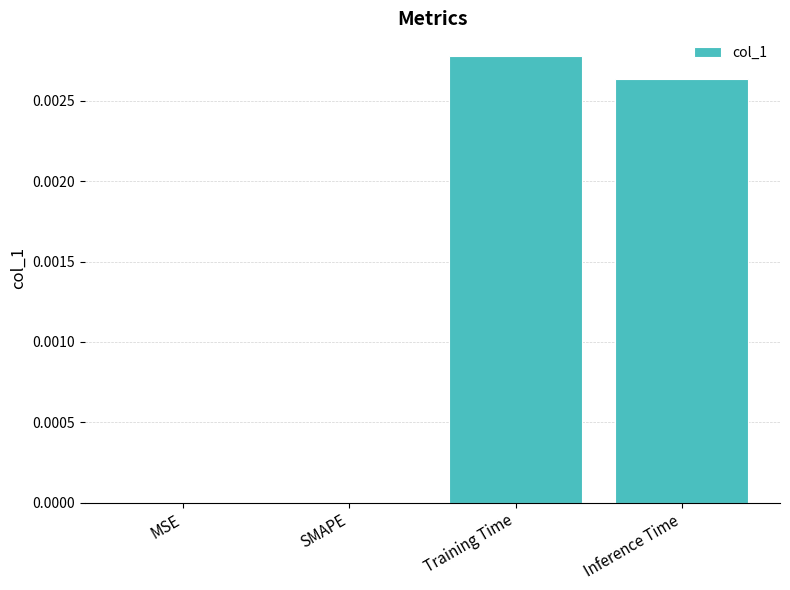

Which has a higher value, Training Time or MSE?

Training Time